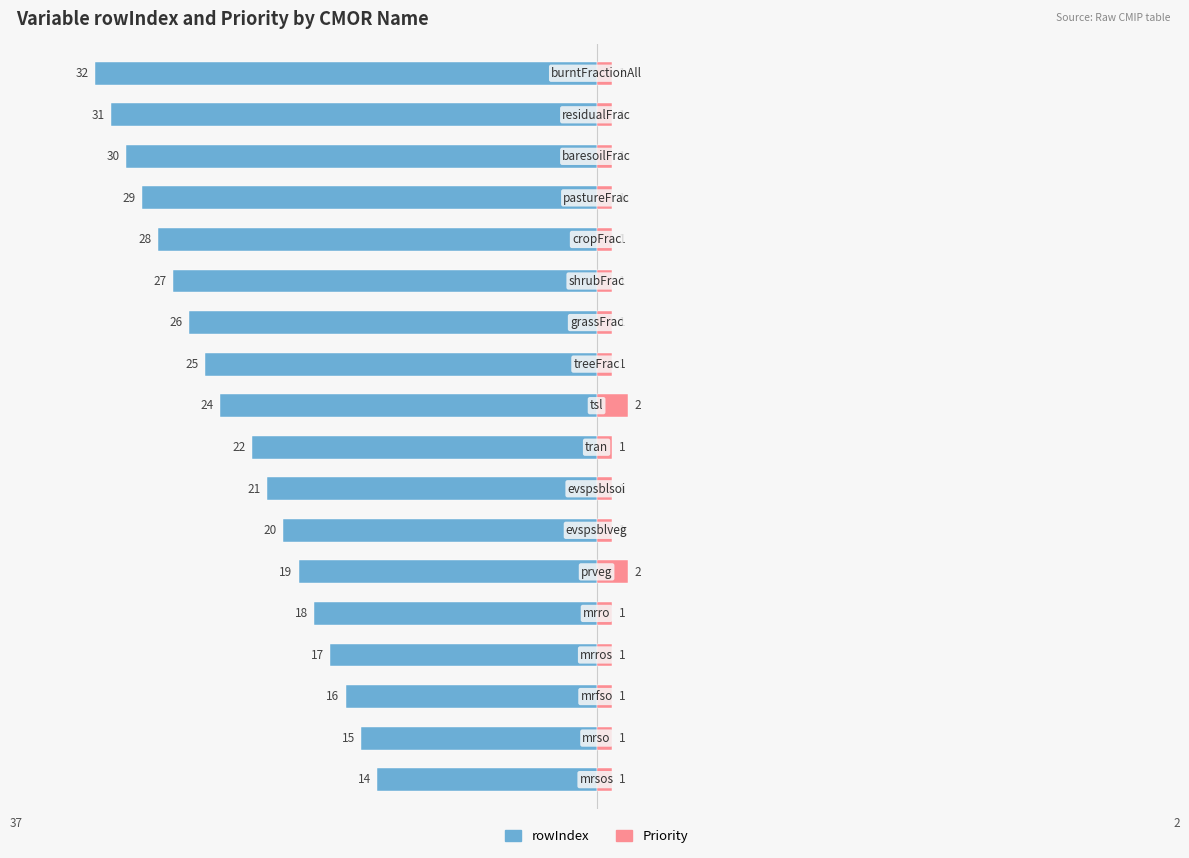

How many groups of bars are there?

18